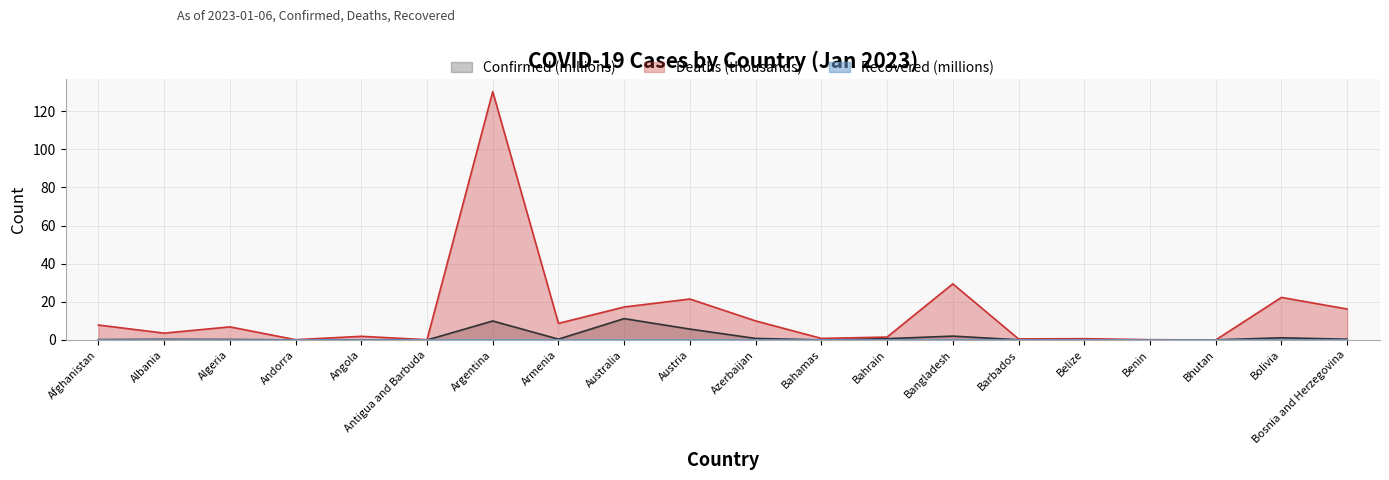

What is the sum of all Deaths values?

280.1